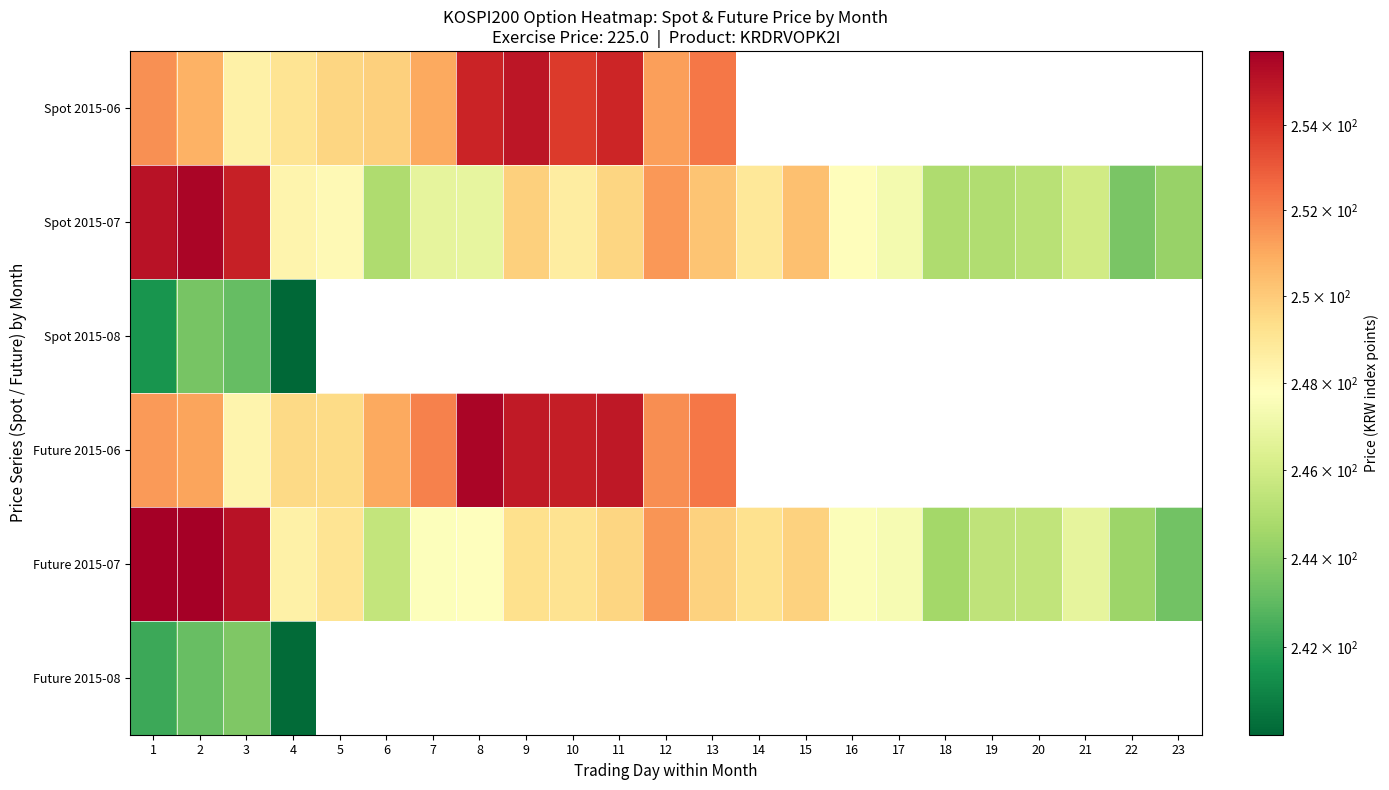

The value of Spot 2015-06 at 5 is 330.8. True or false?

False